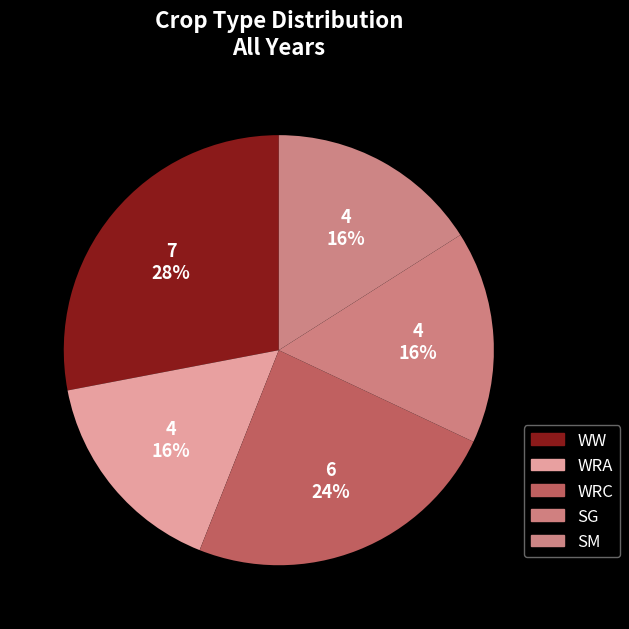

What percentage do WRC and SG together represent?

40.0%